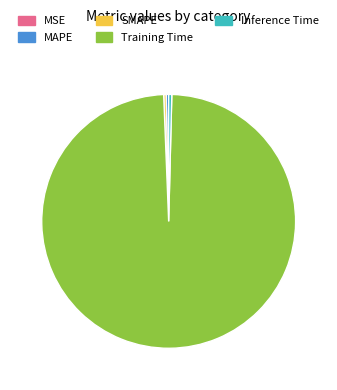

True or false: MAPE accounts for 9% of the total.

False